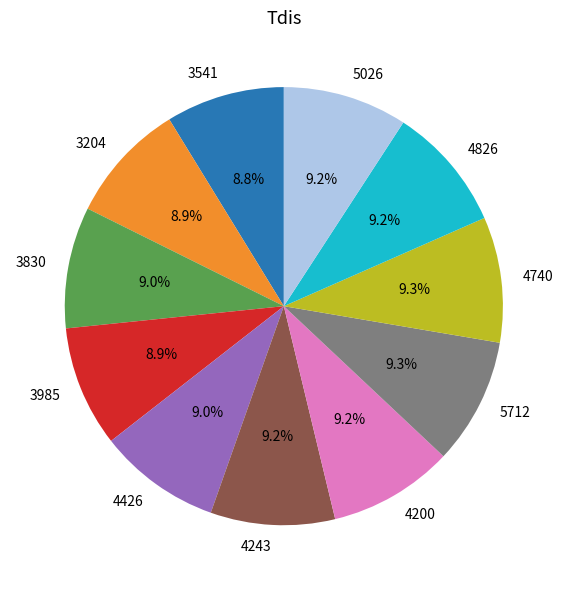

How many slices are in this pie chart?

11